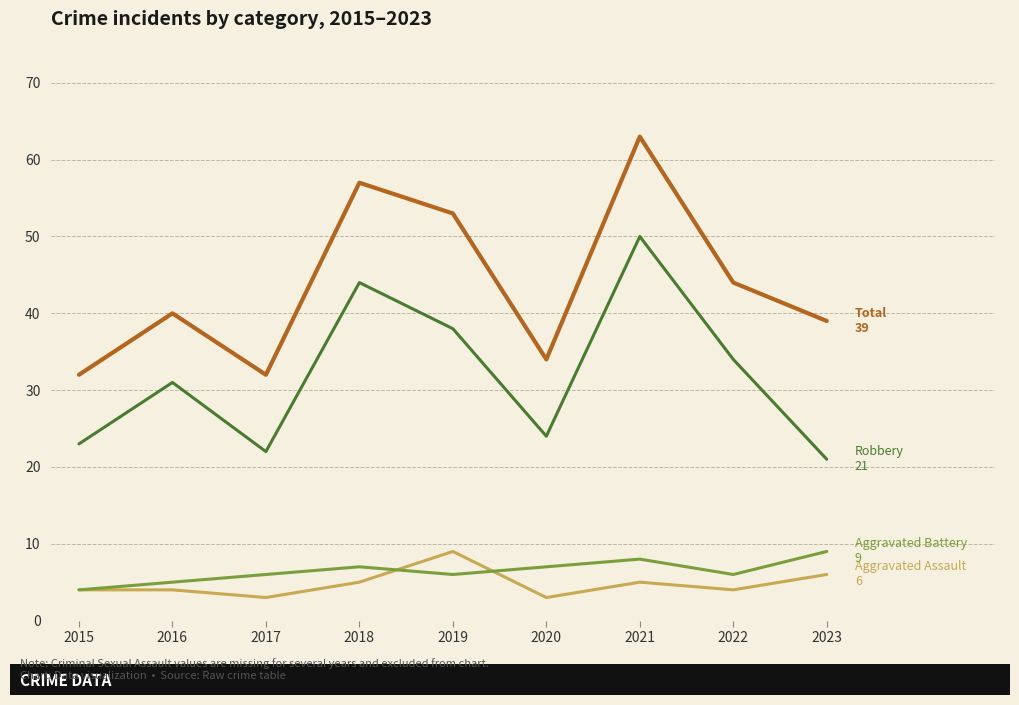

Reading right to left, extract all data points from this chart.

Aggravated Assault: 6	4	5	3	9	5	3	4	4
Aggravated Battery: 9	6	8	7	6	7	6	5	4
Robbery: 21	34	50	24	38	44	22	31	23
Total: 39	44	63	34	53	57	32	40	32